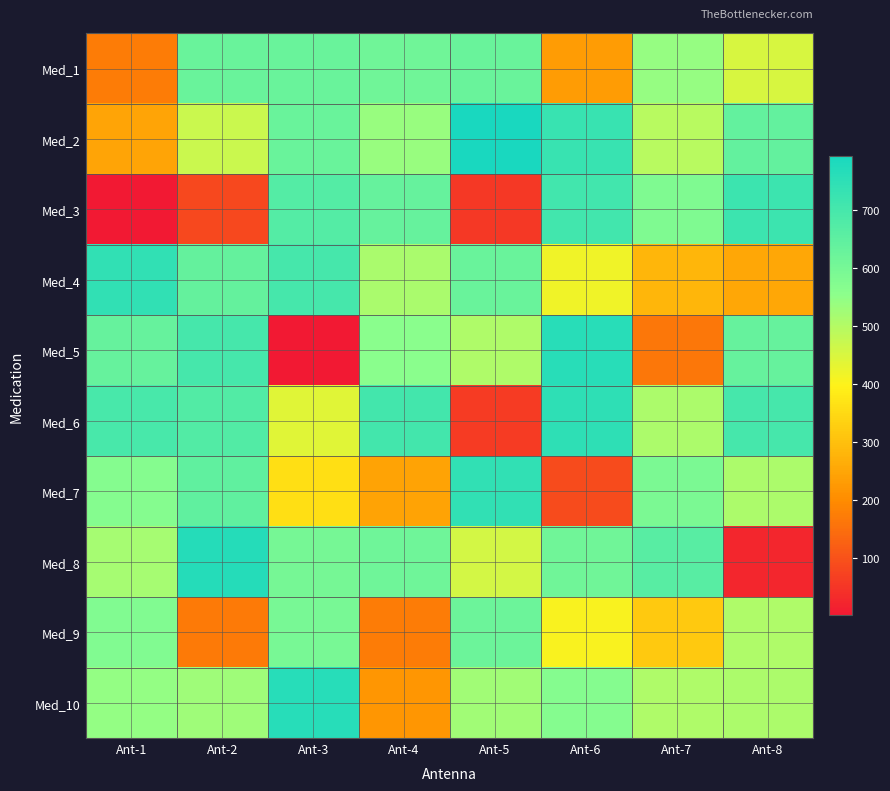

Reading left to right, extract all data points from this chart.

Med_1: Ant-1=172	Ant-2=629	Ant-3=629	Ant-4=614	Ant-5=628	Ant-6=231	Ant-7=542	Ant-8=451
Med_2: Ant-1=247	Ant-2=469	Ant-3=629	Ant-4=538	Ant-5=794	Ant-6=727	Ant-7=495	Ant-8=640
Med_3: Ant-1=1	Ant-2=82	Ant-3=671	Ant-4=633	Ant-5=55	Ant-6=709	Ant-7=583	Ant-8=720
Med_4: Ant-1=744	Ant-2=639	Ant-3=698	Ant-4=513	Ant-5=629	Ant-6=418	Ant-7=280	Ant-8=252
Med_5: Ant-1=636	Ant-2=699	Ant-3=3	Ant-4=560	Ant-5=506	Ant-6=762	Ant-7=165	Ant-8=635
Med_6: Ant-1=695	Ant-2=675	Ant-3=438	Ant-4=707	Ant-5=60	Ant-6=748	Ant-7=511	Ant-8=698
Med_7: Ant-1=568	Ant-2=646	Ant-3=361	Ant-4=245	Ant-5=743	Ant-6=89	Ant-7=592	Ant-8=512
Med_8: Ant-1=519	Ant-2=769	Ant-3=600	Ant-4=615	Ant-5=458	Ant-6=613	Ant-7=663	Ant-8=23
Med_9: Ant-1=579	Ant-2=170	Ant-3=597	Ant-4=172	Ant-5=623	Ant-6=405	Ant-7=319	Ant-8=506
Med_10: Ant-1=545	Ant-2=529	Ant-3=765	Ant-4=219	Ant-5=526	Ant-6=569	Ant-7=506	Ant-8=512